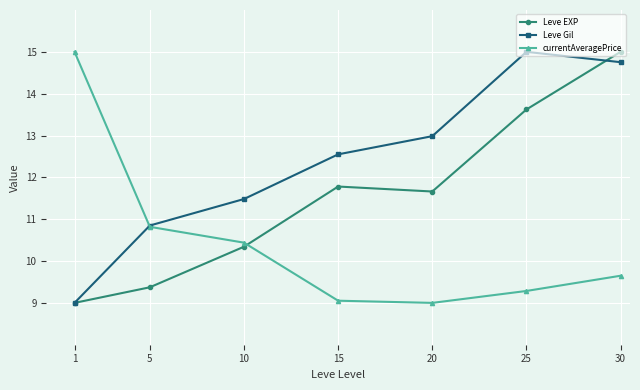

Rank the series by their average value, from lowest to highest.

currentAveragePrice, Leve EXP, Leve Gil